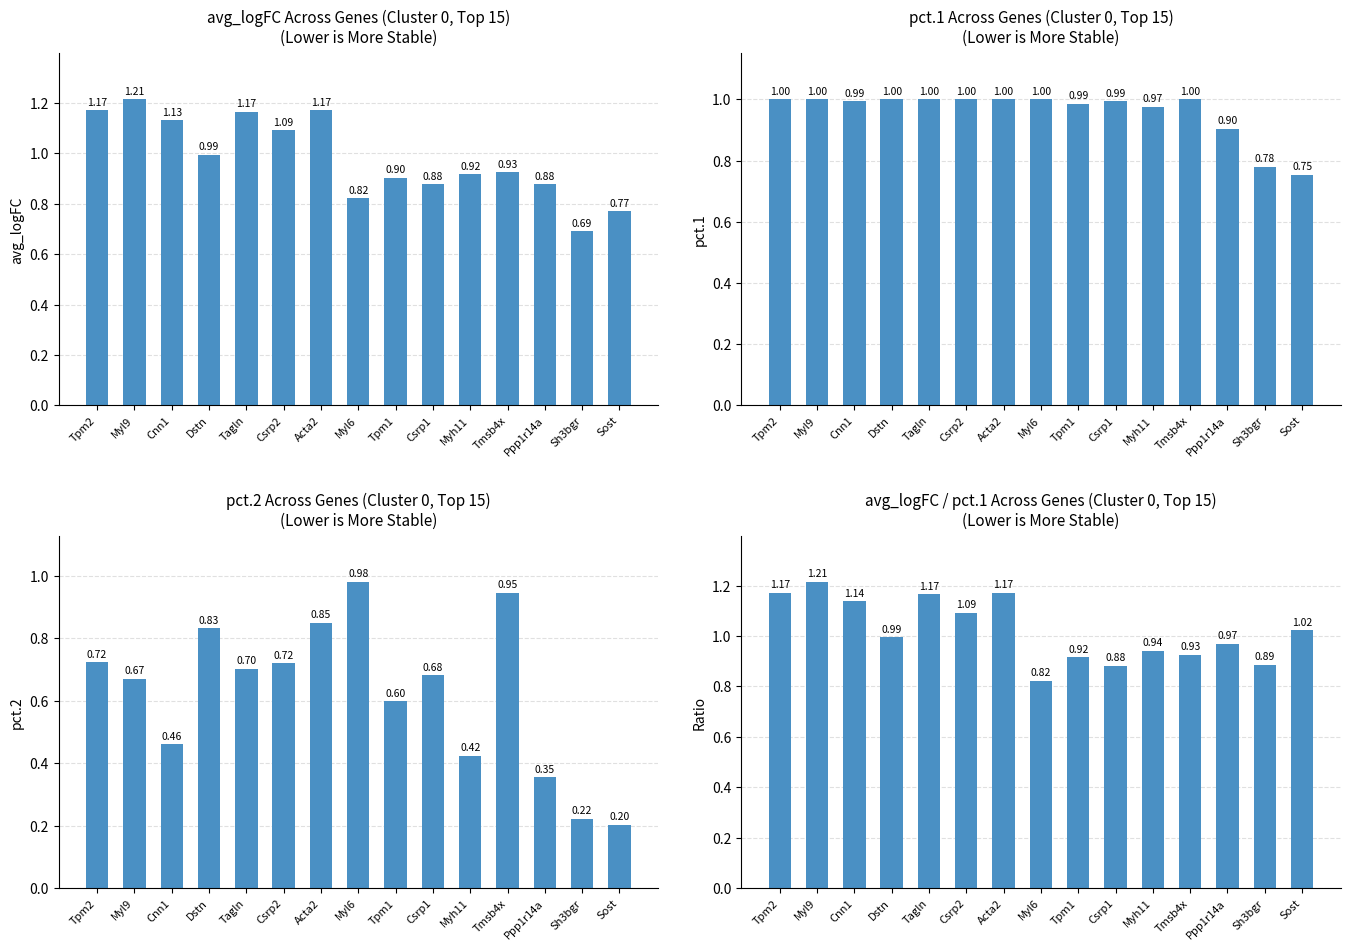

What are all the series names shown in the legend?

avg_logFC, pct.1, pct.2, Ratio